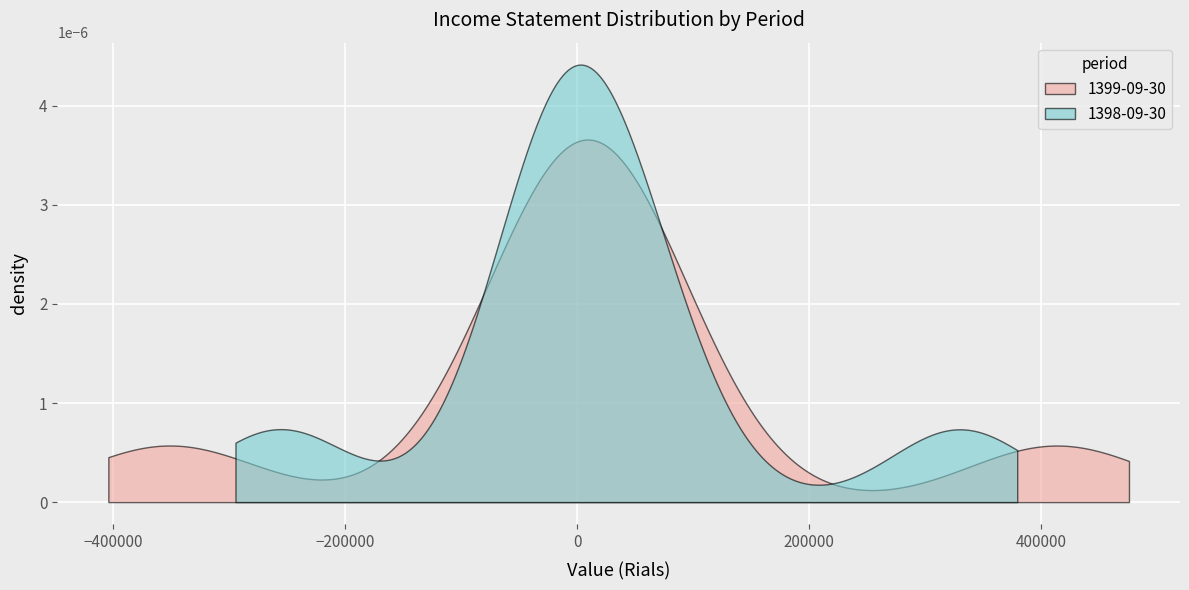

How many data points does each series have?

9